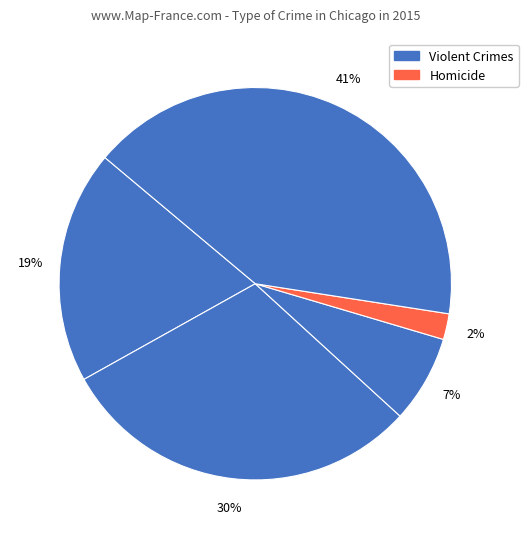

How many slices are in this pie chart?

5